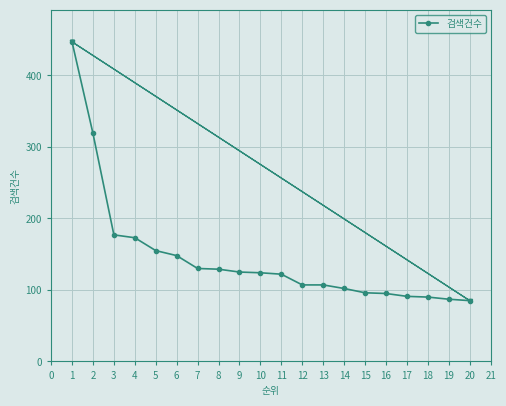

True or false: 검색건수 has a value of 181 at 13.

False